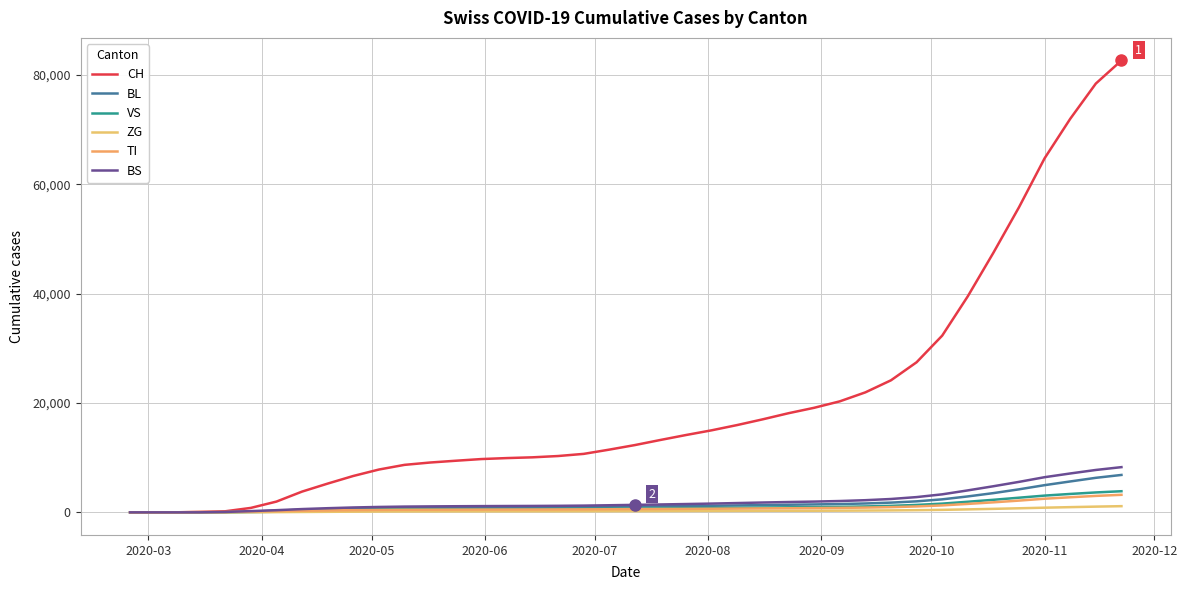

Does the chart have visible grid lines?

Yes